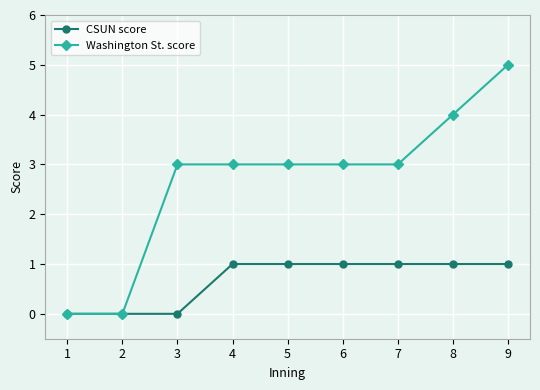

List the series in order of their peak value, lowest first.

CSUN score, Washington St. score